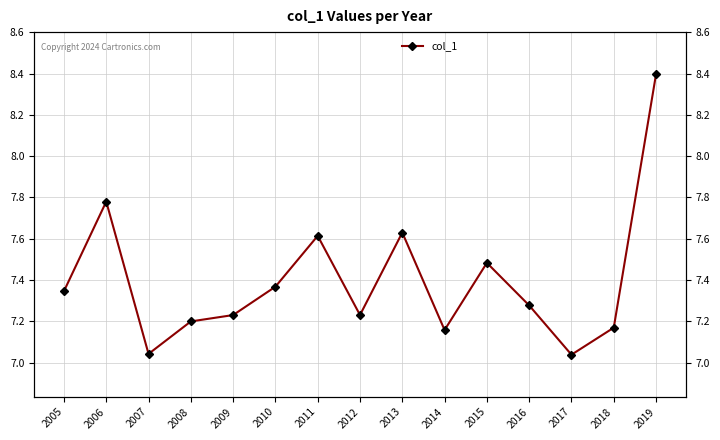

The chart shows a value of 5.3 at 2011. True or false?

False